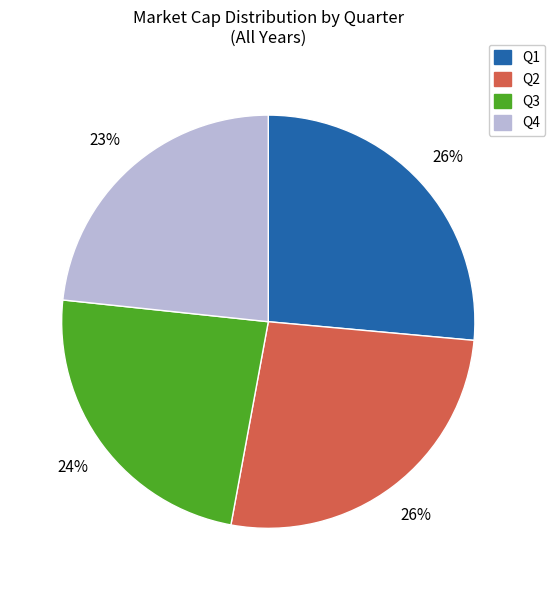

How many segments does this pie chart have?

4